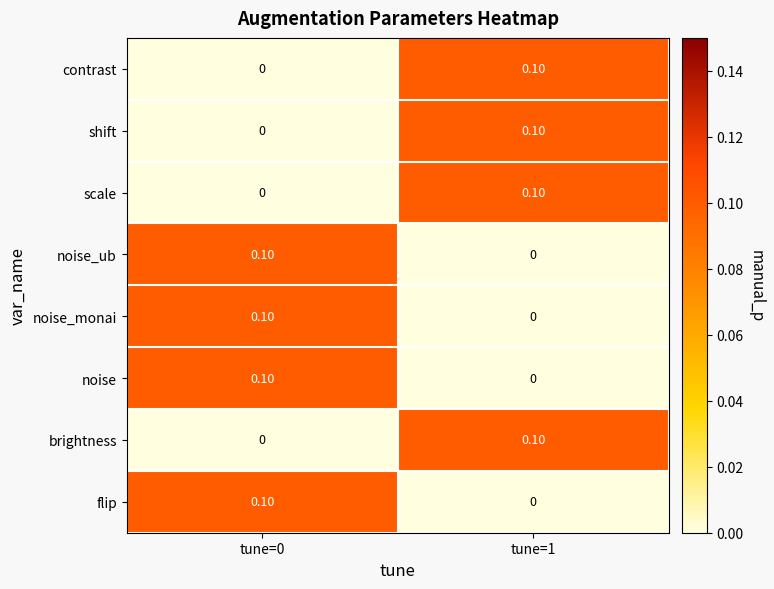

What is the total value across all series at tune=0?

0.4